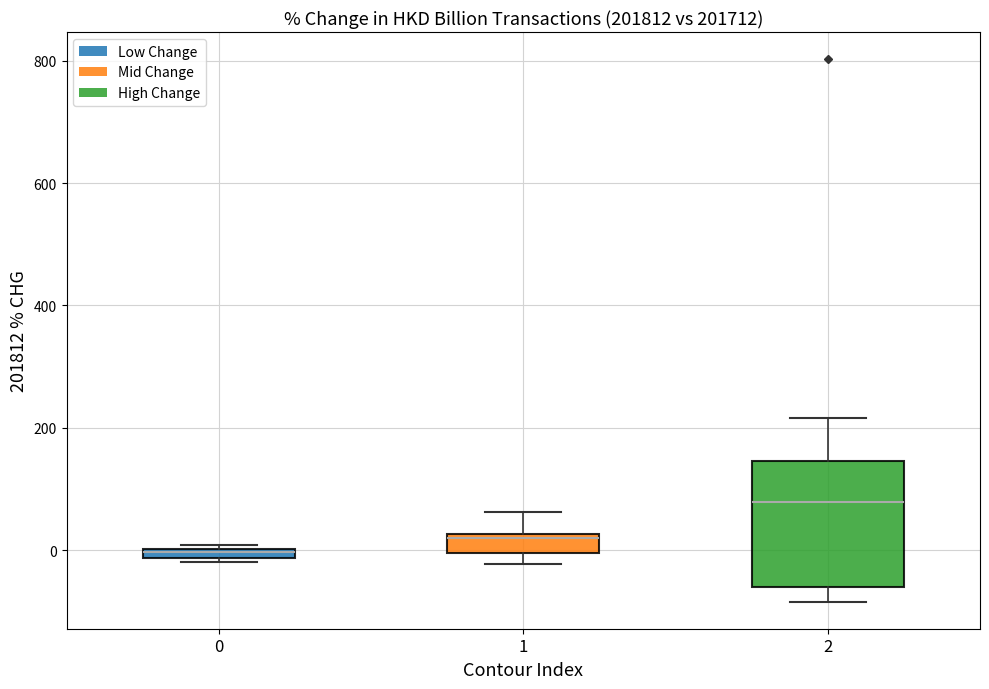

Which box is the tallest, from its lower edge to its upper edge?

2